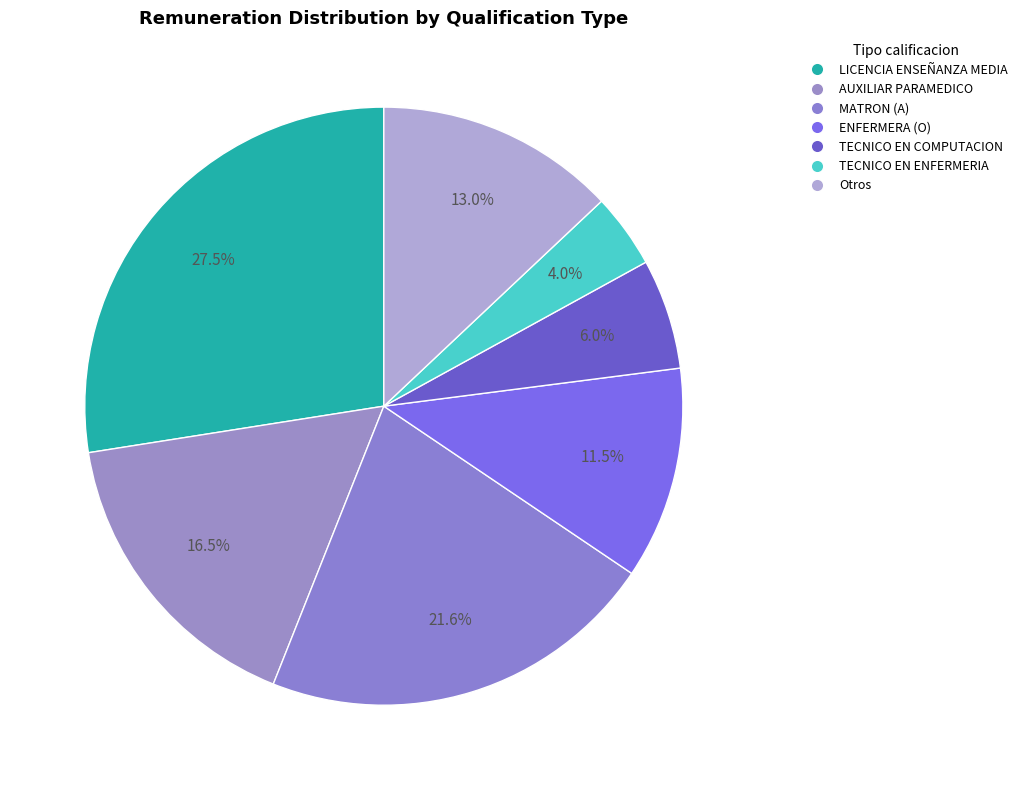

Rank the categories by value from lowest to highest.

TECNICO EN ENFERMERIA, TECNICO EN COMPUTACION, ENFERMERA (O), Otros, AUXILIAR PARAMEDICO, MATRON (A), LICENCIA ENSEÑANZA MEDIA